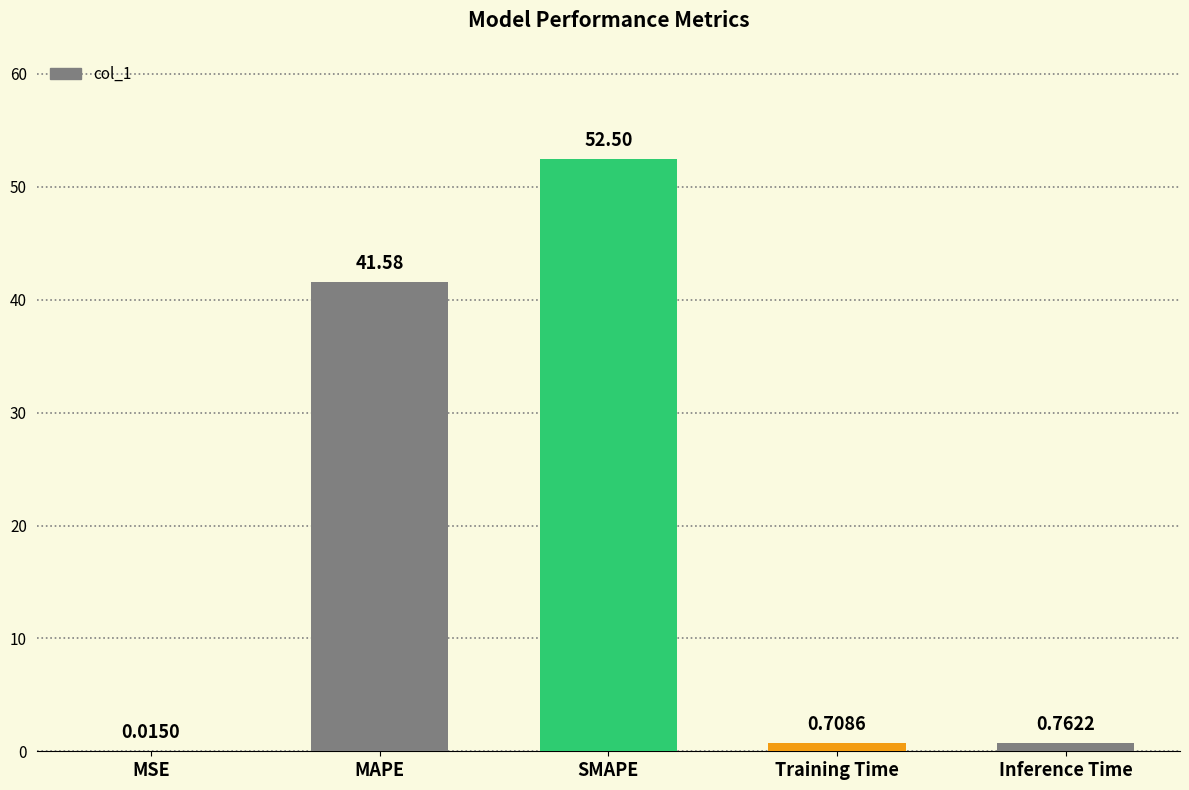

Where is the data nearest to the value 26?

MAPE